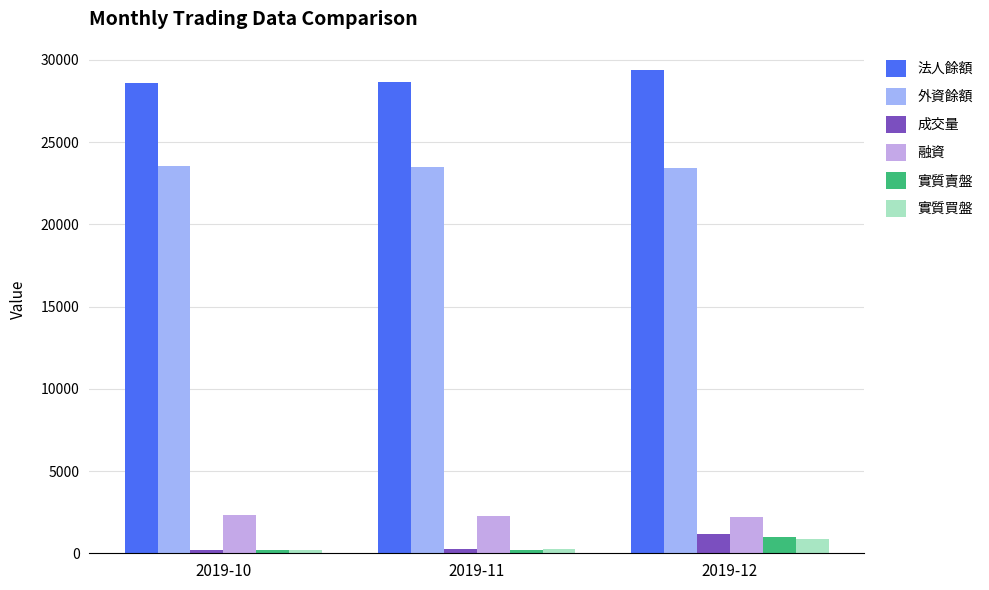

Which series changed the most between 2019-11 and 2019-12?

成交量